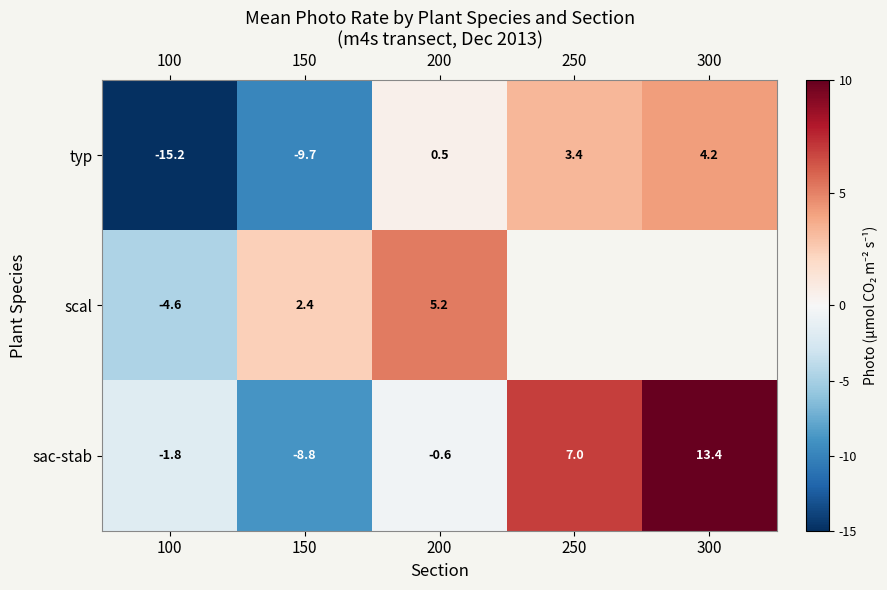

Where does the sac-stab series first go above 0?

250